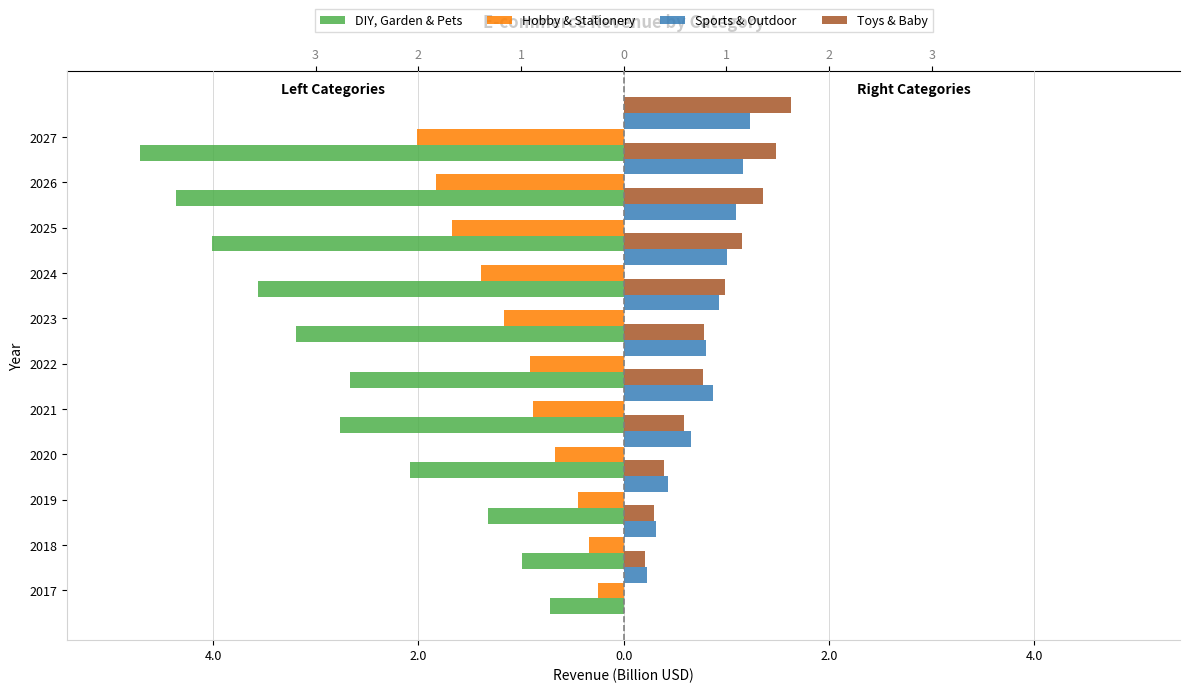

Is the value of Hobby & Stationery at 8 greater than the value of Toys & Baby at 2.0?

No